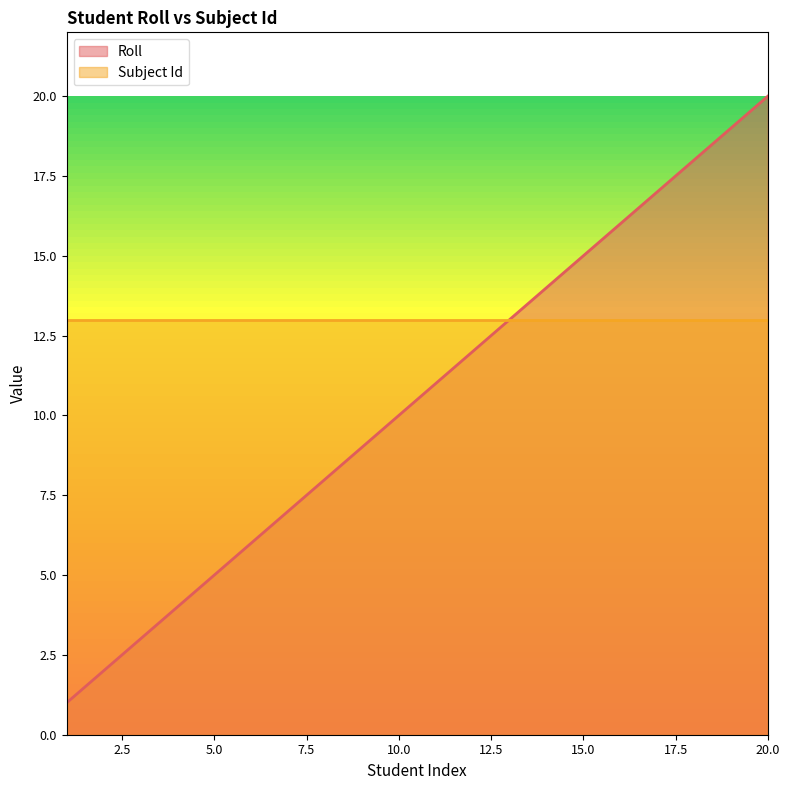

Rank the series by their maximum value, from highest to lowest.

Roll, Subject Id